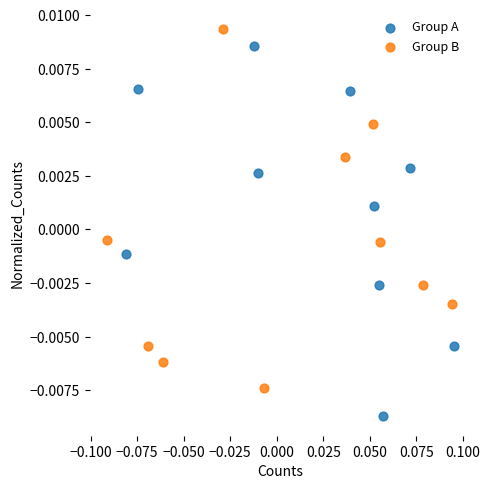

Which series contains the highest Y value?

Group B